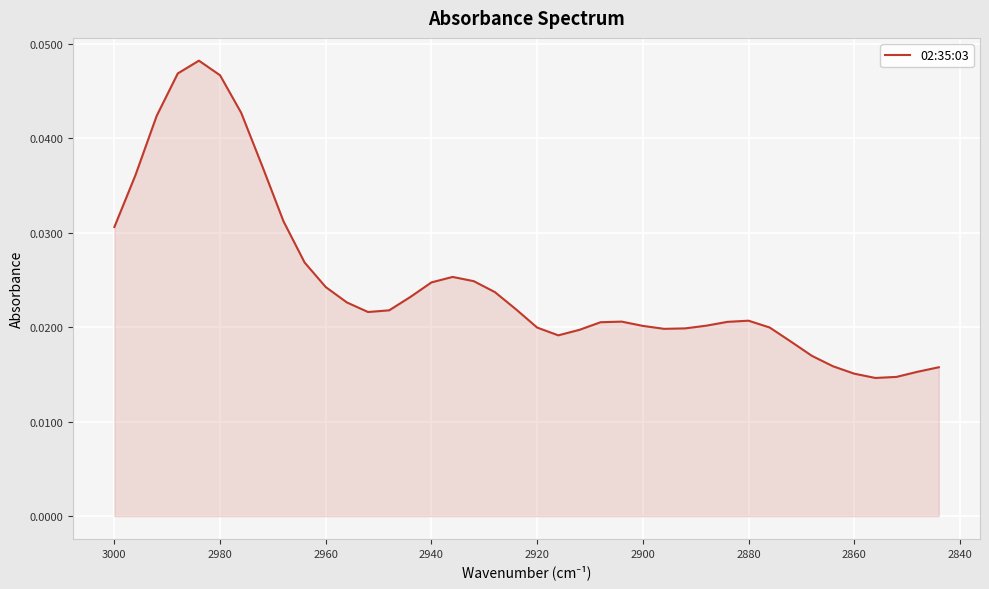

How many lines are shown in the chart?

1